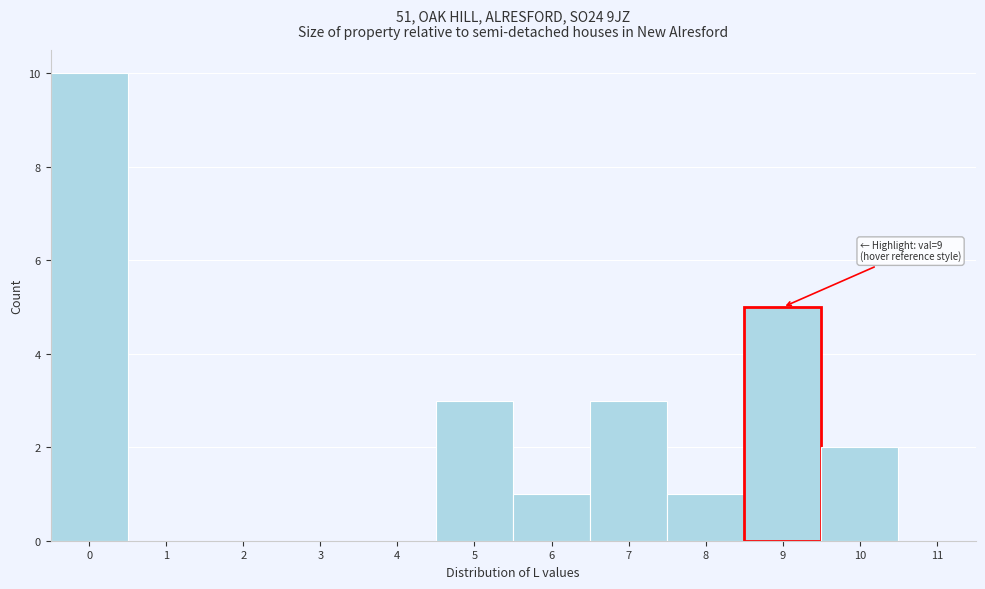

Over which range of the x-axis is the bar tallest?

-0.5 to 0.5